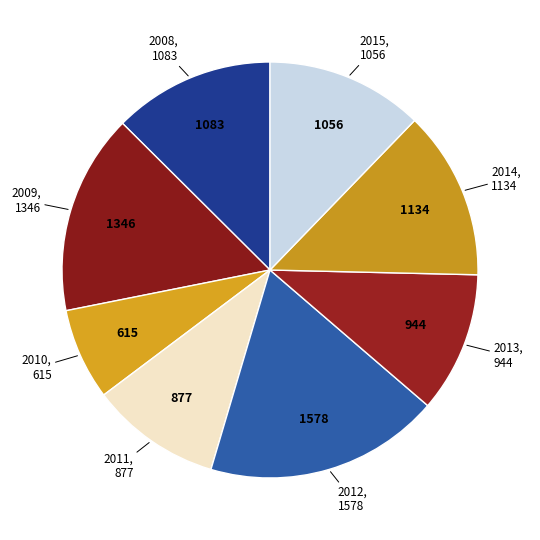

How many segments does this pie chart have?

8